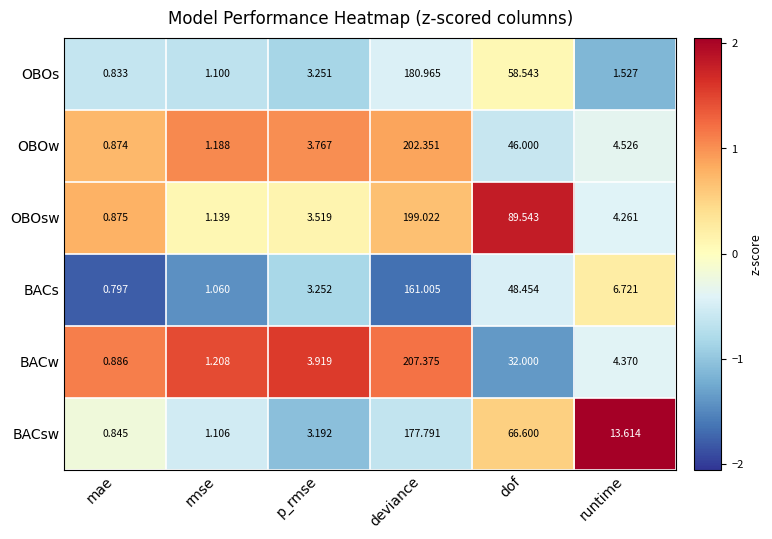

At which label does BACs first exceed 6?

deviance